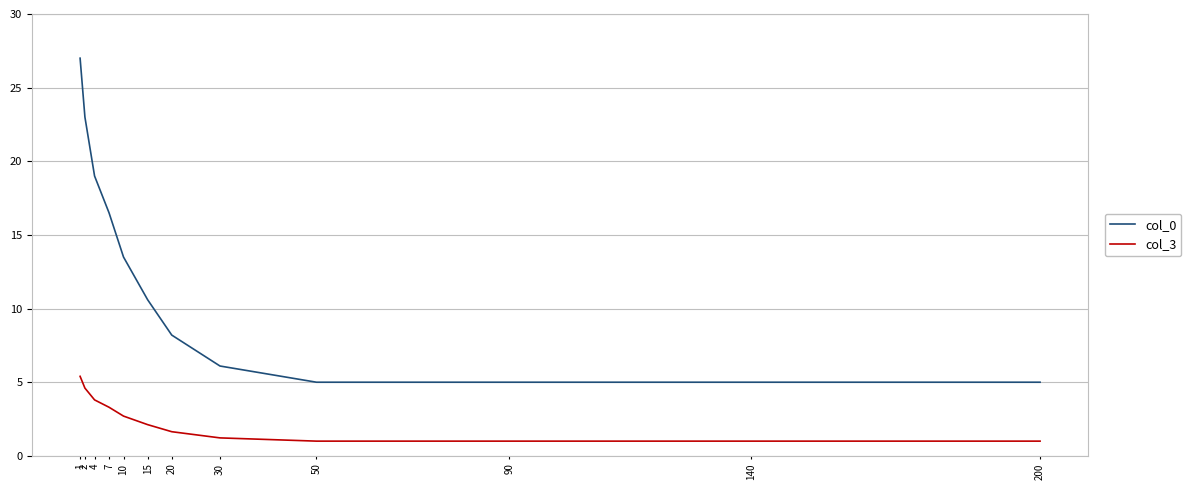

The value of col_0 at 30 is 6.1. True or false?

True